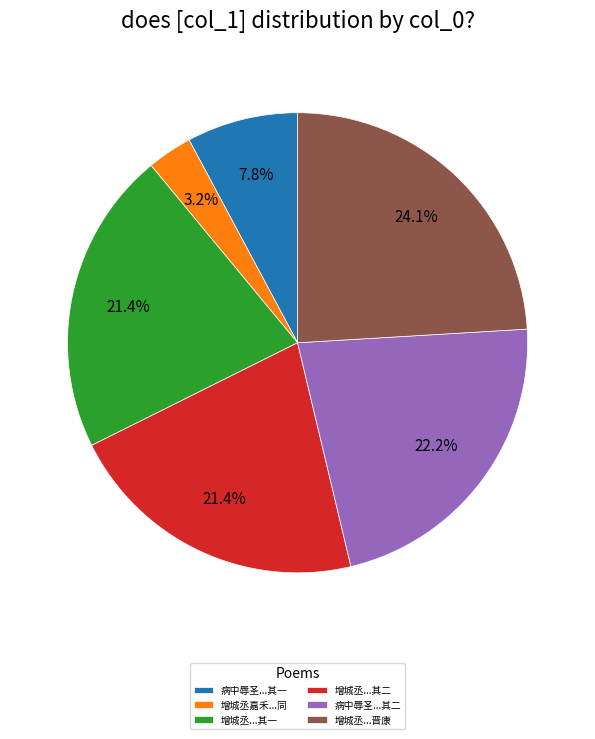

What is the ratio of the value at 增城丞...其二 to the value at 病中辱圣...其二?

1.0